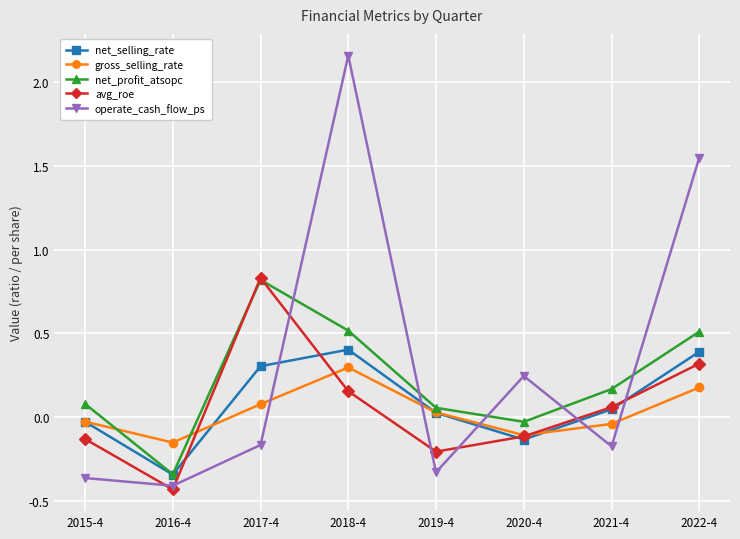

What is the maximum value for gross_selling_rate?

0.3